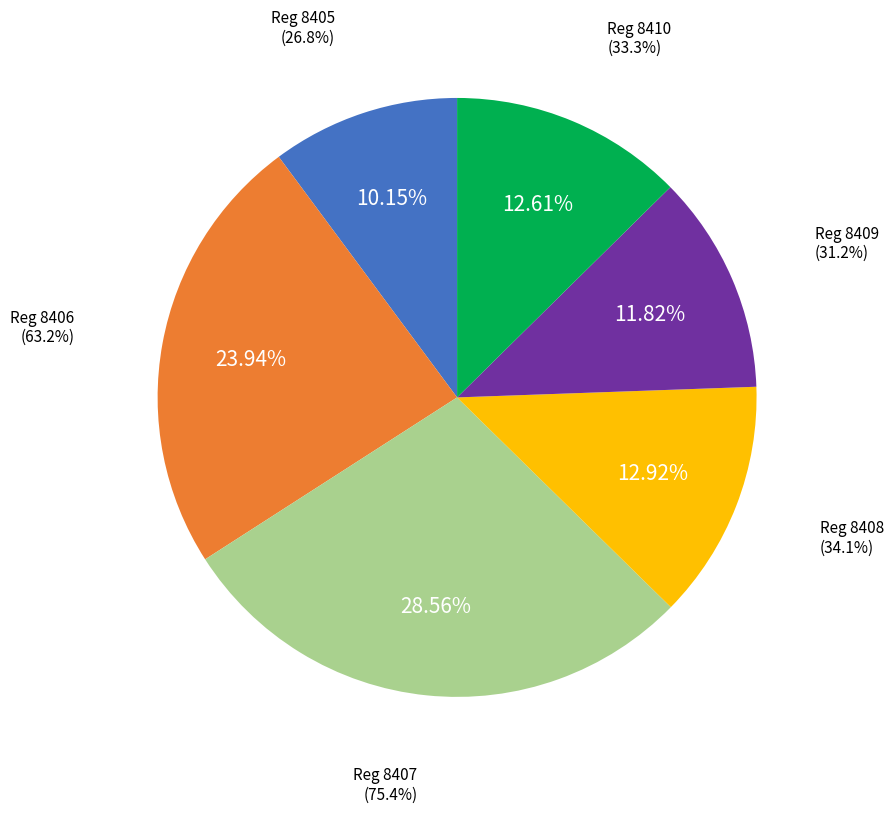

Is 8409 the majority of the pie?

No